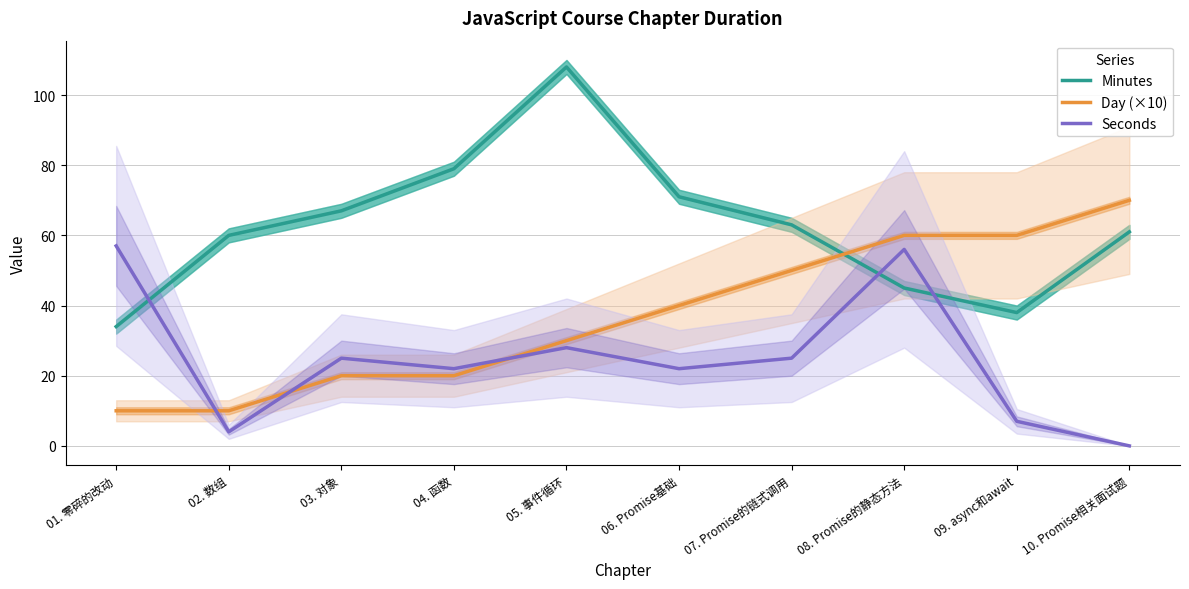

List the labels in order of Day (×10) value, smallest first.

01. 零碎的改动, 02. 数组, 03. 对象, 04. 函数, 05. 事件循环, 06. Promise基础, 07. Promise的链式调用, 08. Promise的静态方法, 09. async和await, 10. Promise相关面试题